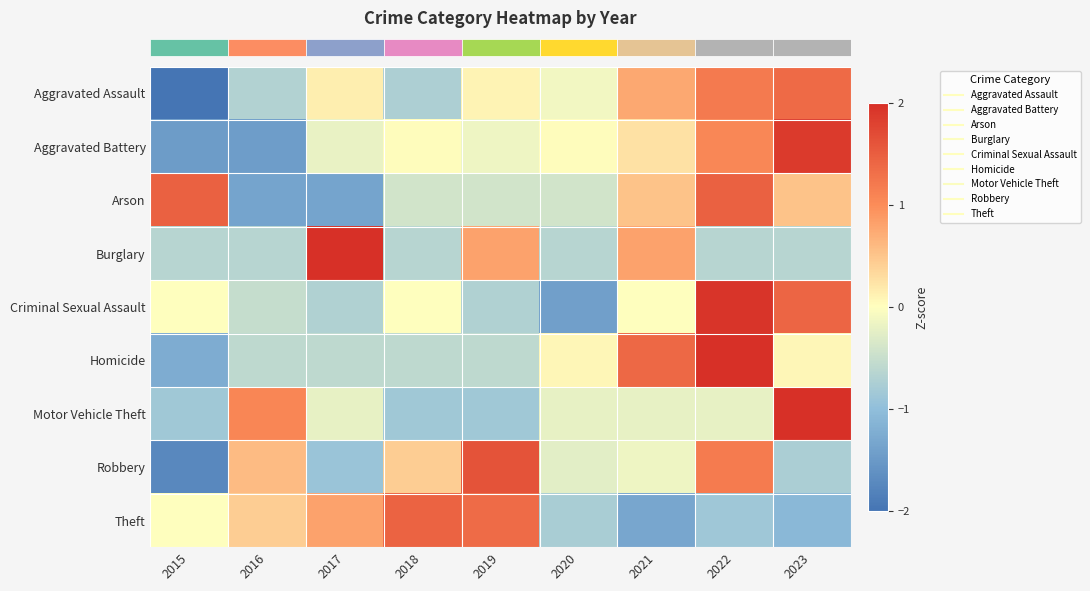

What is the total value across all series at 2017?

-1.0